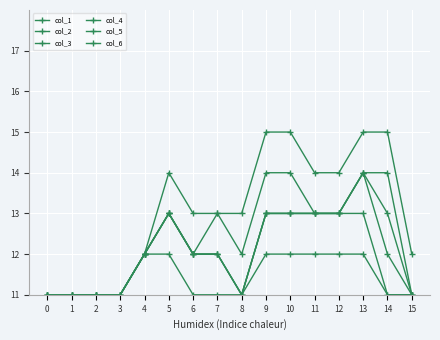

Which category has the highest value in the col_6 series?

9